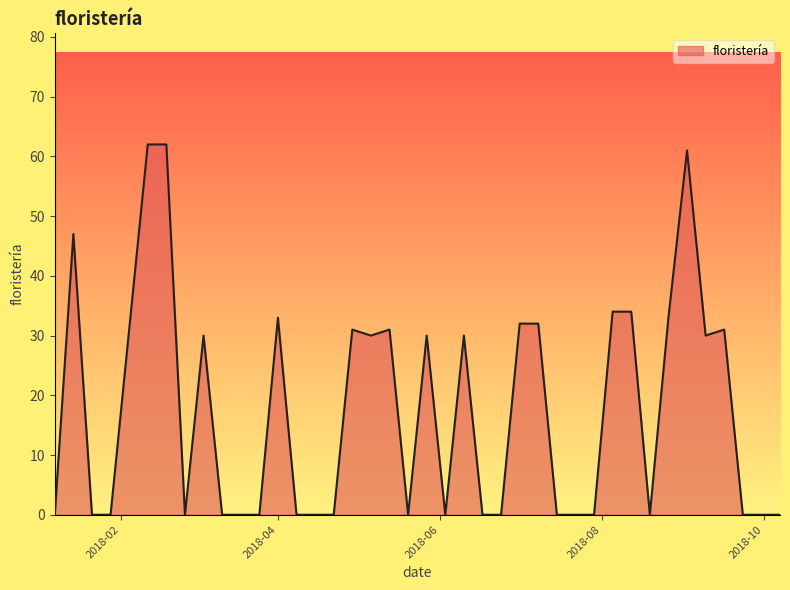

What is the greatest value displayed?

62